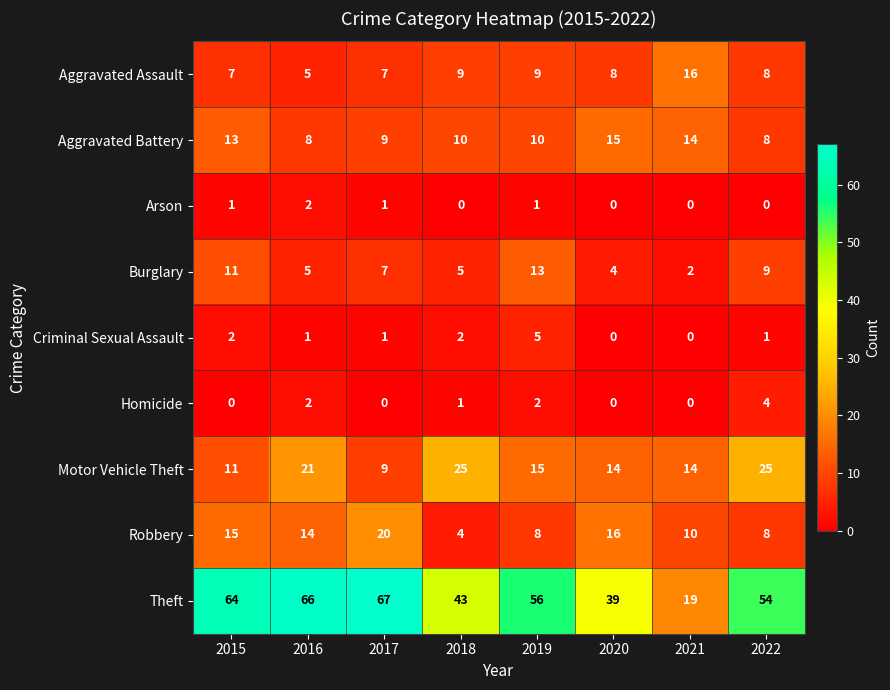

At which label does Theft first exceed 56?

2015